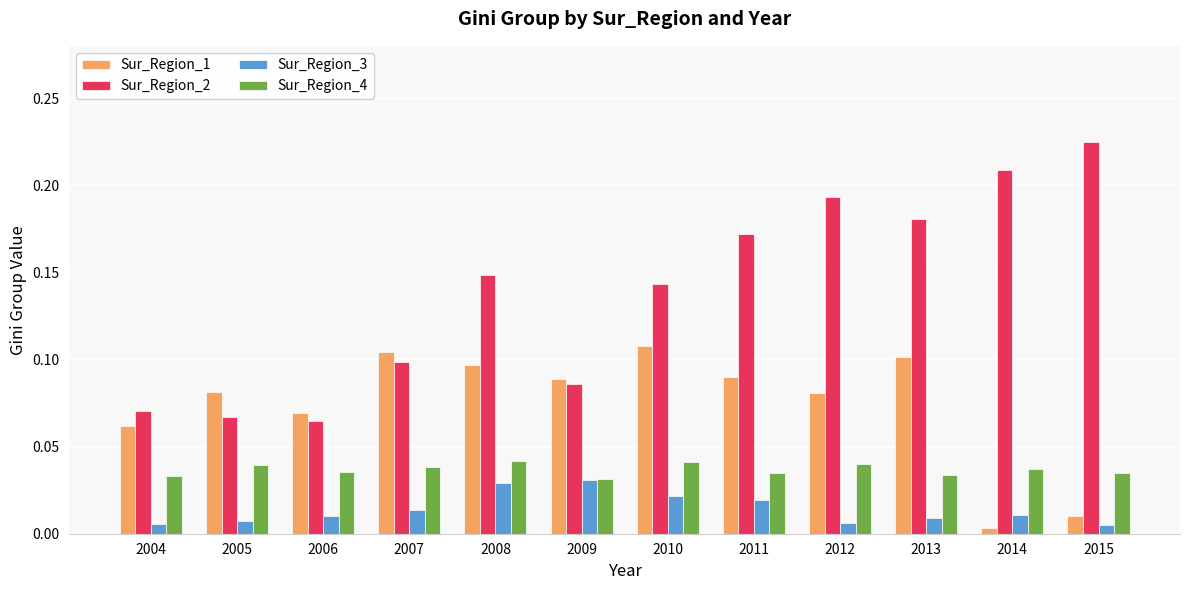

List the series in order of their overall mean, highest first.

Sur_Region_2, Sur_Region_1, Sur_Region_4, Sur_Region_3